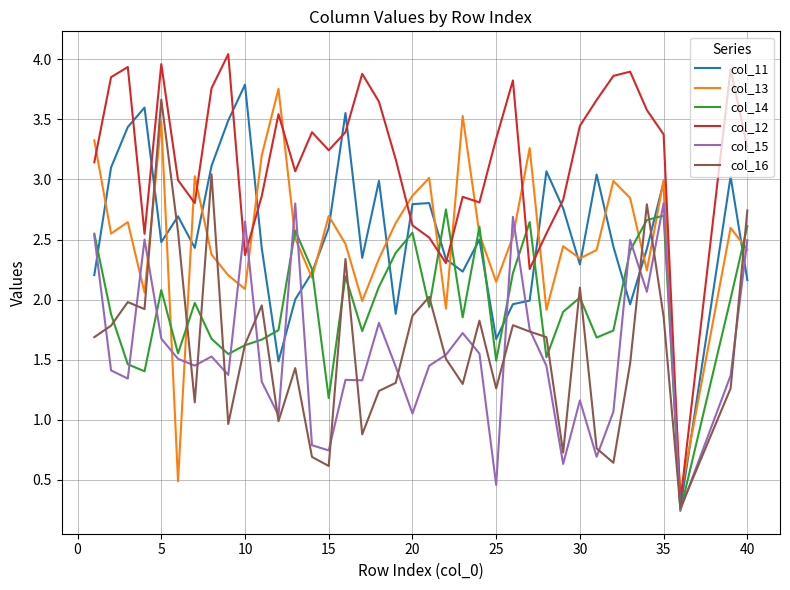

What are all the series names shown in the legend?

col_11, col_13, col_14, col_12, col_15, col_16